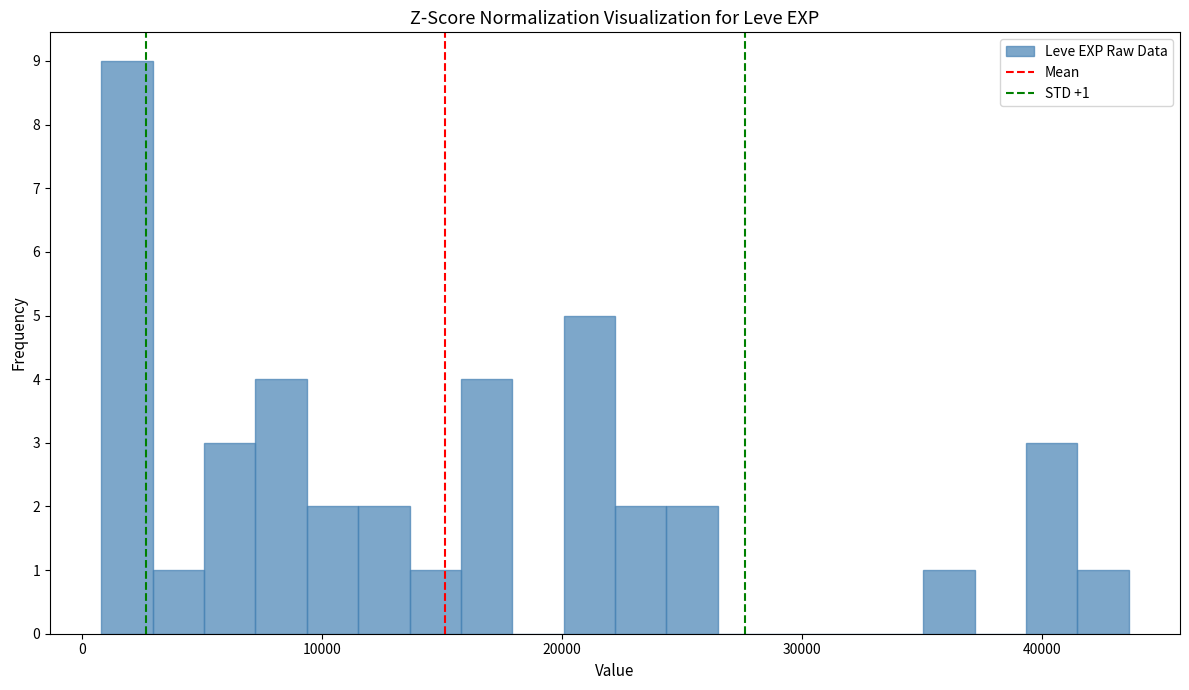

Read against the x-axis, roughly where is the centre of the tallest bar?

2000